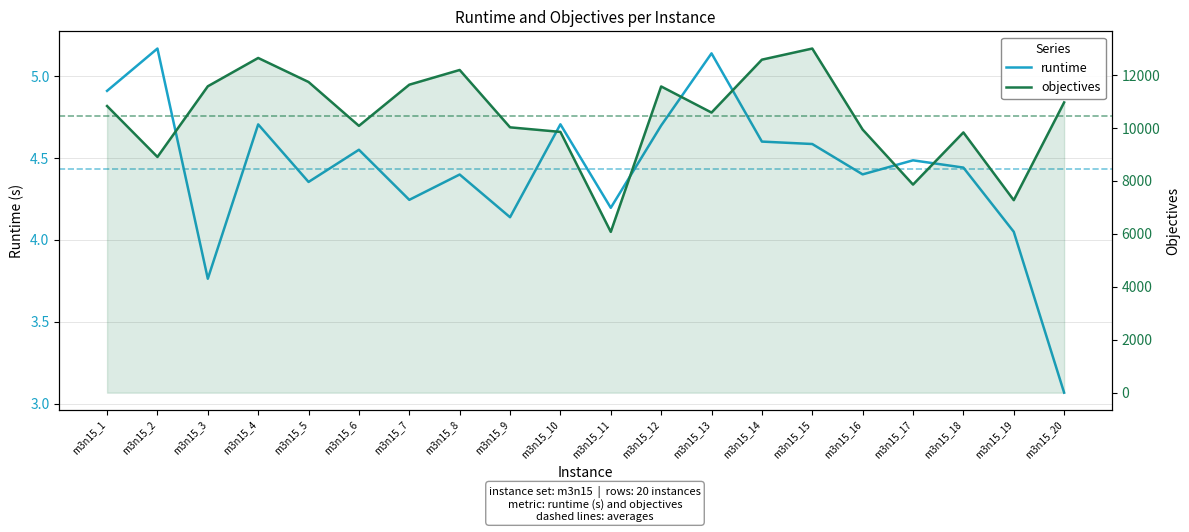

How many distinct data groups are displayed?

2